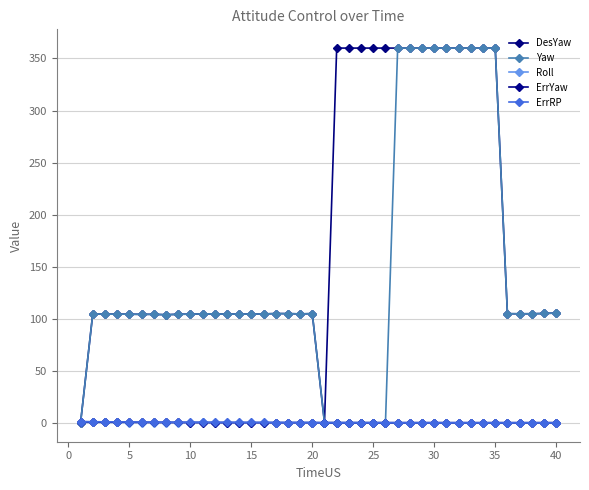

How many distinct data groups are displayed?

5